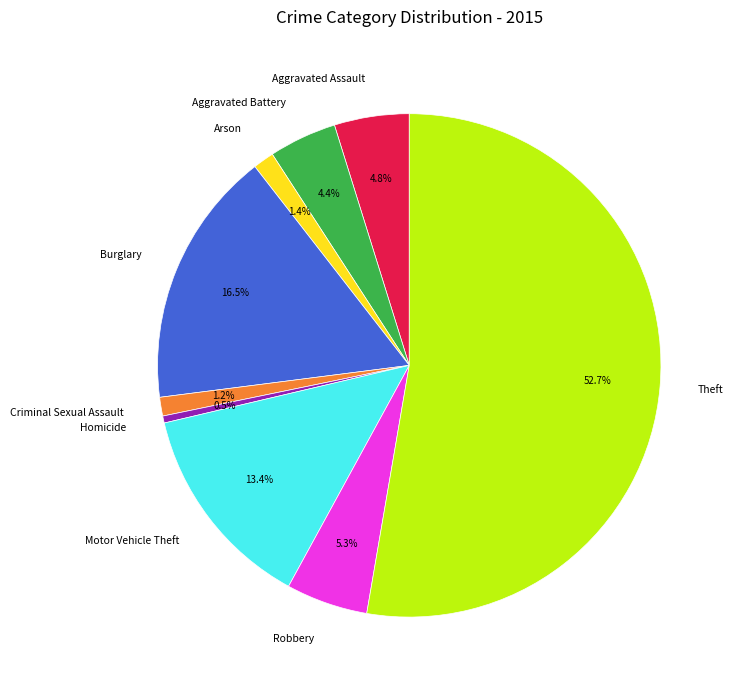

What percentage is the Aggravated Assault slice, to the nearest percent?

5%